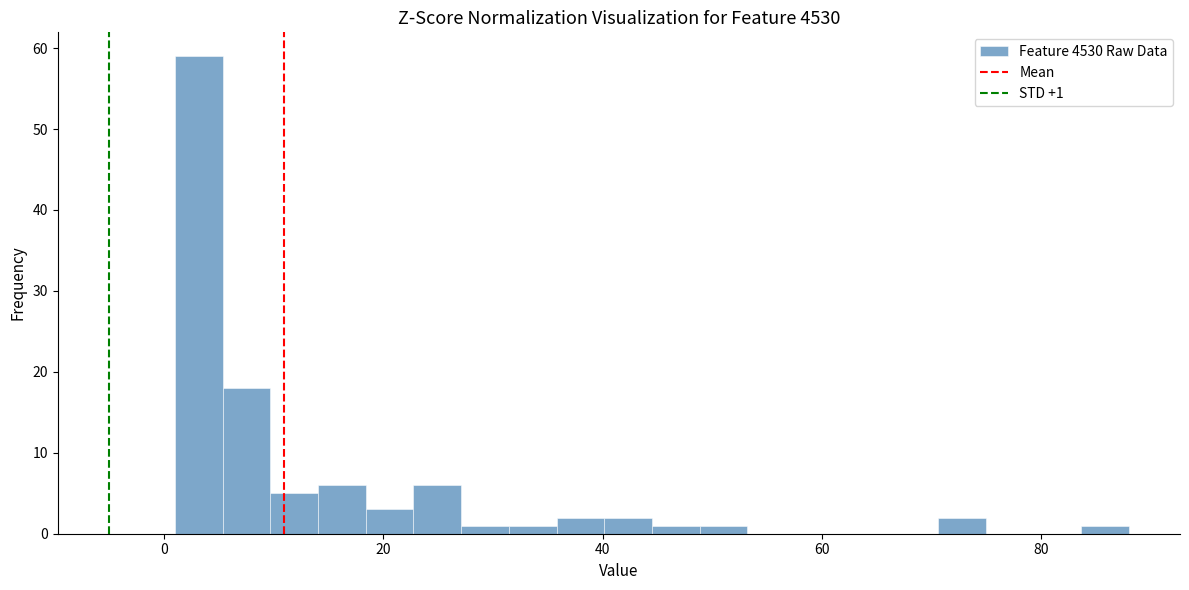

Read against the x-axis, roughly where is the centre of the tallest bar?

4